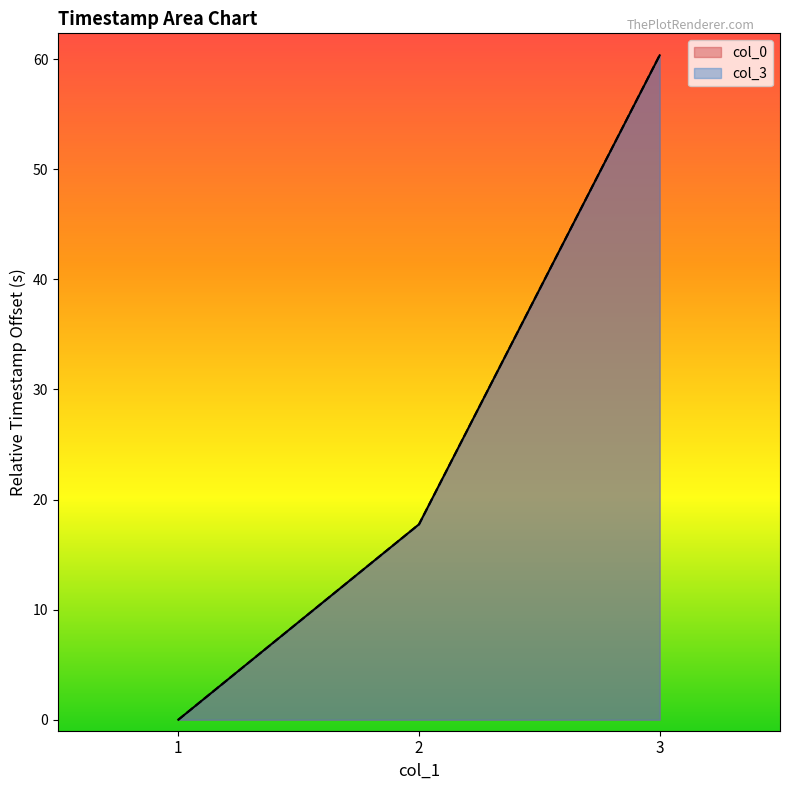

True or false: col_3 has a value of 23.8 at 3.

False